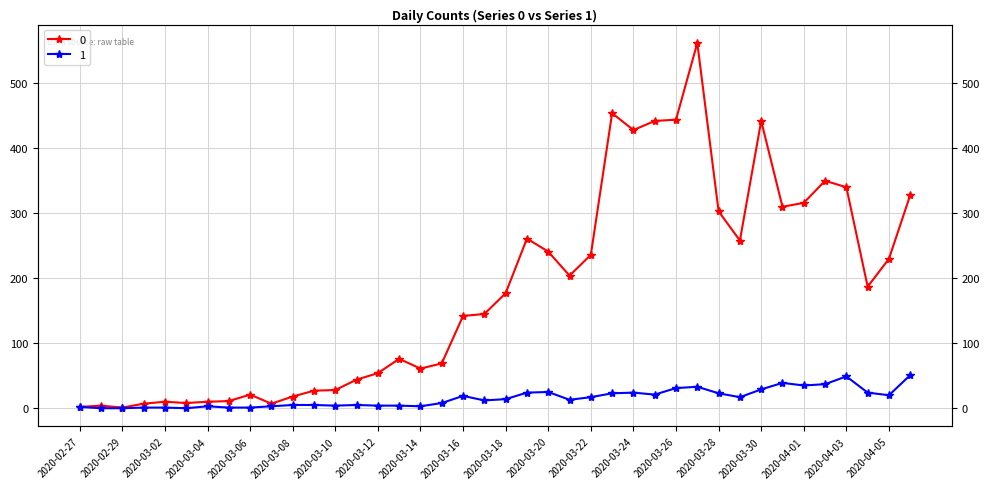

Reading right to left, transcribe all the data shown in this chart.

0: 328	230	187	340	350	316	310	442	258	303	562	444	442	428	454	236	204	241	261	177	145	142	69	61	76	54	44	28	27	18	7	21	11	10	8	10	7	1	4	2
1: 51	20	24	49	37	35	39	29	17	23	33	31	21	24	23	17	13	25	24	14	12	19	8	3	4	4	5	4	5	5	3	1	1	3	0	1	1	0	0	2